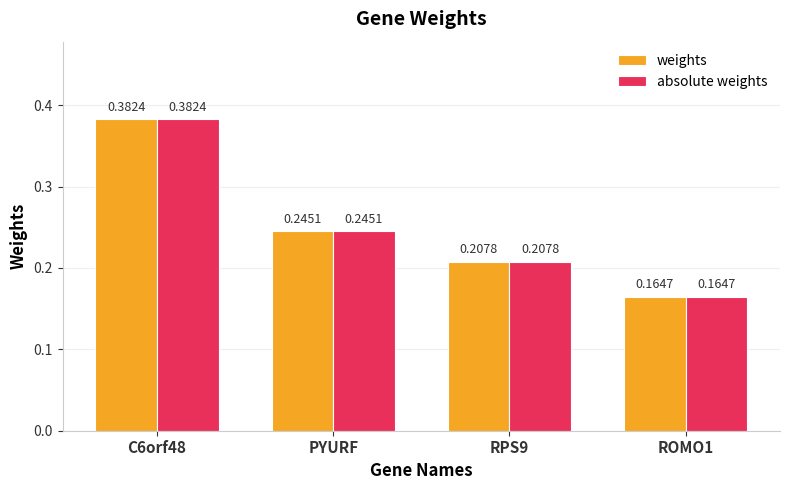

How many bars are there in each group?

2